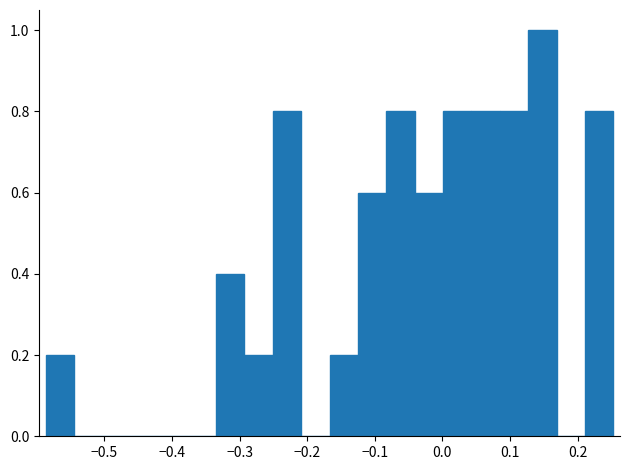

Over which range of the x-axis is the bar tallest?

0.13 to 0.17